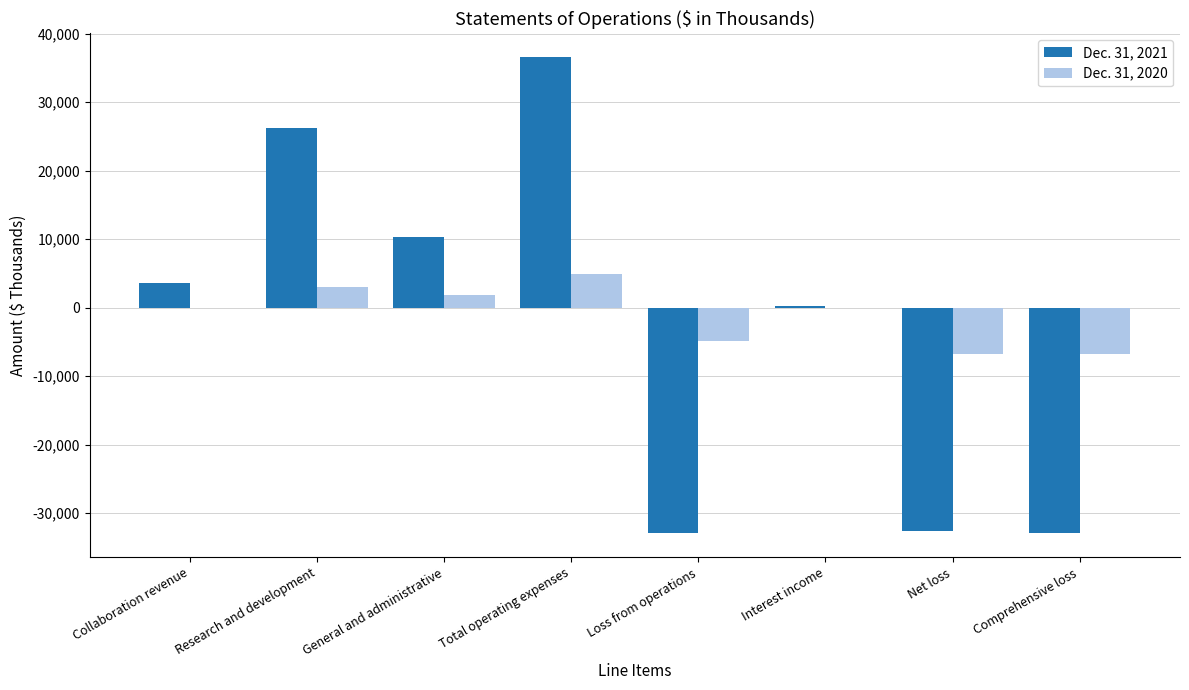

What value does the Dec. 31, 2020 series have at Total operating expenses?

4843